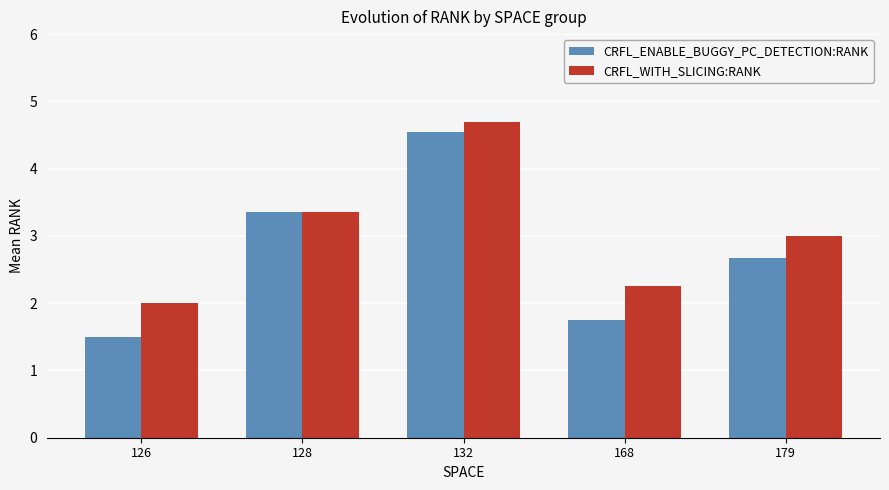

The CRFL_WITH_SLICING:RANK series shows 1.4 at 168. True or false?

False